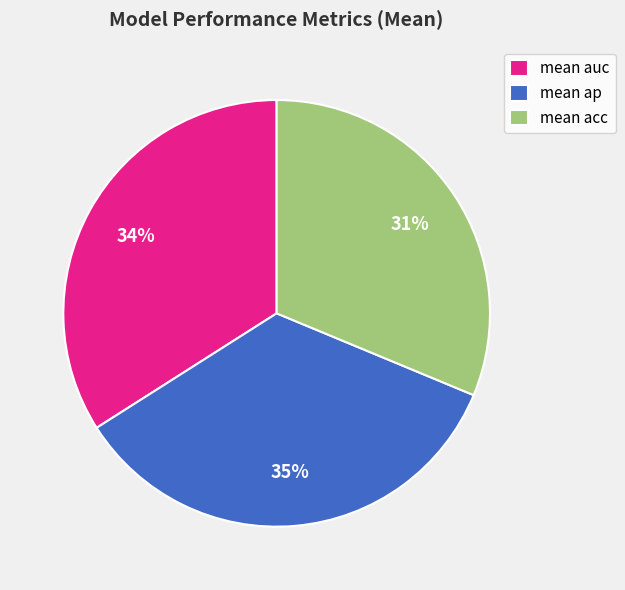

To the nearest percent, what is the combined percentage of mean acc and mean auc?

65%